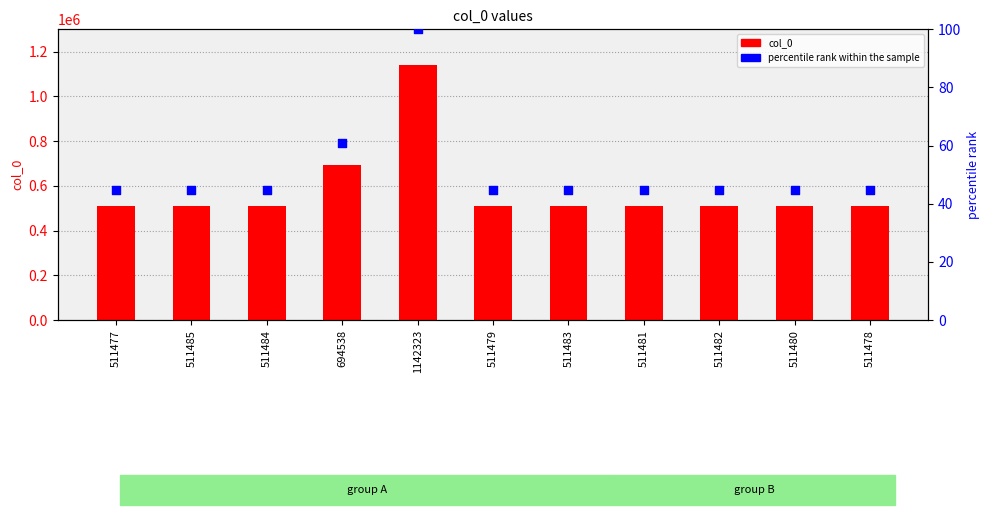

What is the total value across all series at 694538?

694598.8